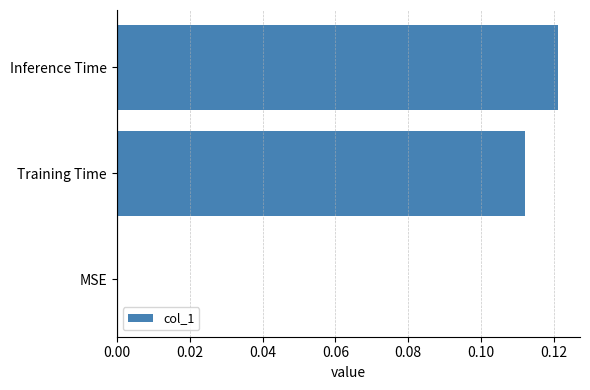

Which has a higher value, Training Time or Inference Time?

Inference Time